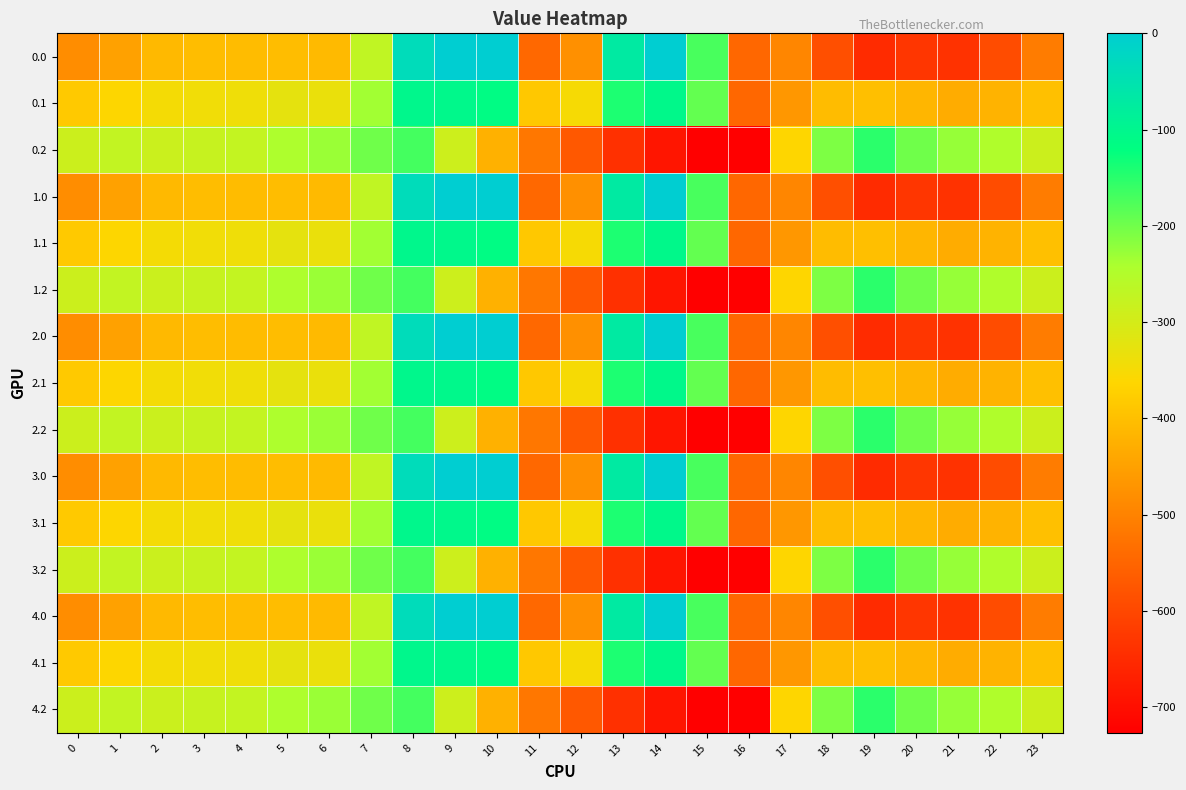

Reading left to right, list all the values displayed in this chart.

0.0: 0=-482.0	1=-449.5	2=-410.3	3=-404.4	4=-404.9	5=-403.8	6=-408.0	7=-270.7	8=-35.0	9=0.0	10=0.0	11=-544.3	12=-477.2	13=-70.2	14=-0.3	15=-172.8	16=-545.4	17=-494.8	18=-586.7	19=-649.2	20=-629.9	21=-638.4	22=-592.3	23=-511.3
0.1: 0=-384.6	1=-361.1	2=-347.9	3=-342.7	4=-339.6	5=-325.7	6=-332.2	7=-234.9	8=-102.3	9=-104.8	10=-114.0	11=-384.7	12=-350.8	13=-141.2	14=-105.5	15=-190.4	16=-547.3	17=-466.6	18=-405.4	19=-400.2	20=-414.5	21=-432.4	22=-419.9	23=-399.4
0.2: 0=-287.1	1=-272.7	2=-285.5	3=-281.0	4=-274.4	5=-245.0	6=-228.8	7=-199.0	8=-169.5	9=-288.5	10=-423.5	11=-520.6	12=-571.2	13=-640.4	14=-687.4	15=-725.8	16=-726.6	17=-362.4	18=-210.0	19=-151.0	20=-199.2	21=-226.4	22=-247.4	23=-287.5
1.0: 0=-482.0	1=-449.5	2=-410.3	3=-404.4	4=-404.9	5=-403.8	6=-408.0	7=-270.7	8=-35.0	9=0.0	10=0.0	11=-544.3	12=-477.2	13=-70.2	14=-0.3	15=-172.8	16=-545.4	17=-494.8	18=-586.7	19=-649.2	20=-629.9	21=-638.4	22=-592.3	23=-511.3
1.1: 0=-384.6	1=-361.1	2=-347.9	3=-342.7	4=-339.6	5=-325.7	6=-332.2	7=-234.9	8=-102.3	9=-104.8	10=-114.0	11=-384.7	12=-350.8	13=-141.2	14=-105.5	15=-190.4	16=-547.3	17=-466.6	18=-405.4	19=-400.2	20=-414.5	21=-432.4	22=-419.9	23=-399.4
1.2: 0=-287.1	1=-272.7	2=-285.5	3=-281.0	4=-274.4	5=-245.0	6=-228.8	7=-199.0	8=-169.5	9=-288.5	10=-423.5	11=-520.6	12=-571.2	13=-640.4	14=-687.4	15=-725.8	16=-726.6	17=-362.4	18=-210.0	19=-151.0	20=-199.2	21=-226.4	22=-247.4	23=-287.5
2.0: 0=-482.0	1=-449.5	2=-410.3	3=-404.4	4=-404.9	5=-403.8	6=-408.0	7=-270.7	8=-35.0	9=0.0	10=0.0	11=-544.3	12=-477.2	13=-70.2	14=-0.3	15=-172.8	16=-545.4	17=-494.8	18=-586.7	19=-649.2	20=-629.9	21=-638.4	22=-592.3	23=-511.3
2.1: 0=-384.6	1=-361.1	2=-347.9	3=-342.7	4=-339.6	5=-325.7	6=-332.2	7=-234.9	8=-102.3	9=-104.8	10=-114.0	11=-384.7	12=-350.8	13=-141.2	14=-105.5	15=-190.4	16=-547.3	17=-466.6	18=-405.4	19=-400.2	20=-414.5	21=-432.4	22=-419.9	23=-399.4
2.2: 0=-287.1	1=-272.7	2=-285.5	3=-281.0	4=-274.4	5=-245.0	6=-228.8	7=-199.0	8=-169.5	9=-288.5	10=-423.5	11=-520.6	12=-571.2	13=-640.4	14=-687.4	15=-725.8	16=-726.6	17=-362.4	18=-210.0	19=-151.0	20=-199.2	21=-226.4	22=-247.4	23=-287.5
3.0: 0=-482.0	1=-449.5	2=-410.3	3=-404.4	4=-404.9	5=-403.8	6=-408.0	7=-270.7	8=-35.0	9=0.0	10=0.0	11=-544.3	12=-477.2	13=-70.2	14=-0.3	15=-172.8	16=-545.4	17=-494.8	18=-586.7	19=-649.2	20=-629.9	21=-638.4	22=-592.3	23=-511.3
3.1: 0=-384.6	1=-361.1	2=-347.9	3=-342.7	4=-339.6	5=-325.7	6=-332.2	7=-234.9	8=-102.3	9=-104.8	10=-114.0	11=-384.7	12=-350.8	13=-141.2	14=-105.5	15=-190.4	16=-547.3	17=-466.6	18=-405.4	19=-400.2	20=-414.5	21=-432.4	22=-419.9	23=-399.4
3.2: 0=-287.1	1=-272.7	2=-285.5	3=-281.0	4=-274.4	5=-245.0	6=-228.8	7=-199.0	8=-169.5	9=-288.5	10=-423.5	11=-520.6	12=-571.2	13=-640.4	14=-687.4	15=-725.8	16=-726.6	17=-362.4	18=-210.0	19=-151.0	20=-199.2	21=-226.4	22=-247.4	23=-287.5
4.0: 0=-482.0	1=-449.5	2=-410.3	3=-404.4	4=-404.9	5=-403.8	6=-408.0	7=-270.7	8=-35.0	9=0.0	10=0.0	11=-544.3	12=-477.2	13=-70.2	14=-0.3	15=-172.8	16=-545.4	17=-494.8	18=-586.7	19=-649.2	20=-629.9	21=-638.4	22=-592.3	23=-511.3
4.1: 0=-384.6	1=-361.1	2=-347.9	3=-342.7	4=-339.6	5=-325.7	6=-332.2	7=-234.9	8=-102.3	9=-104.8	10=-114.0	11=-384.7	12=-350.8	13=-141.2	14=-105.5	15=-190.4	16=-547.3	17=-466.6	18=-405.4	19=-400.2	20=-414.5	21=-432.4	22=-419.9	23=-399.4
4.2: 0=-287.1	1=-272.7	2=-285.5	3=-281.0	4=-274.4	5=-245.0	6=-228.8	7=-199.0	8=-169.5	9=-288.5	10=-423.5	11=-520.6	12=-571.2	13=-640.4	14=-687.4	15=-725.8	16=-726.6	17=-362.4	18=-210.0	19=-151.0	20=-199.2	21=-226.4	22=-247.4	23=-287.5